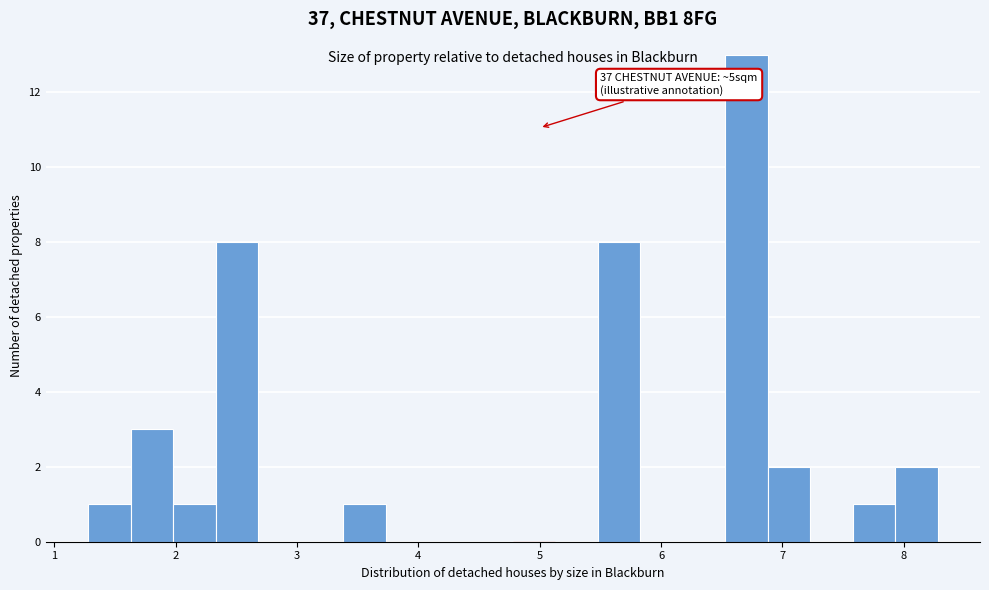

Around what value on the x-axis is the tallest bar? Give the approximate position of its centre, as read against the axis.

6.7